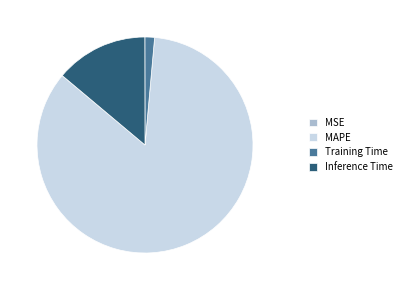

What is the majority slice?

MAPE